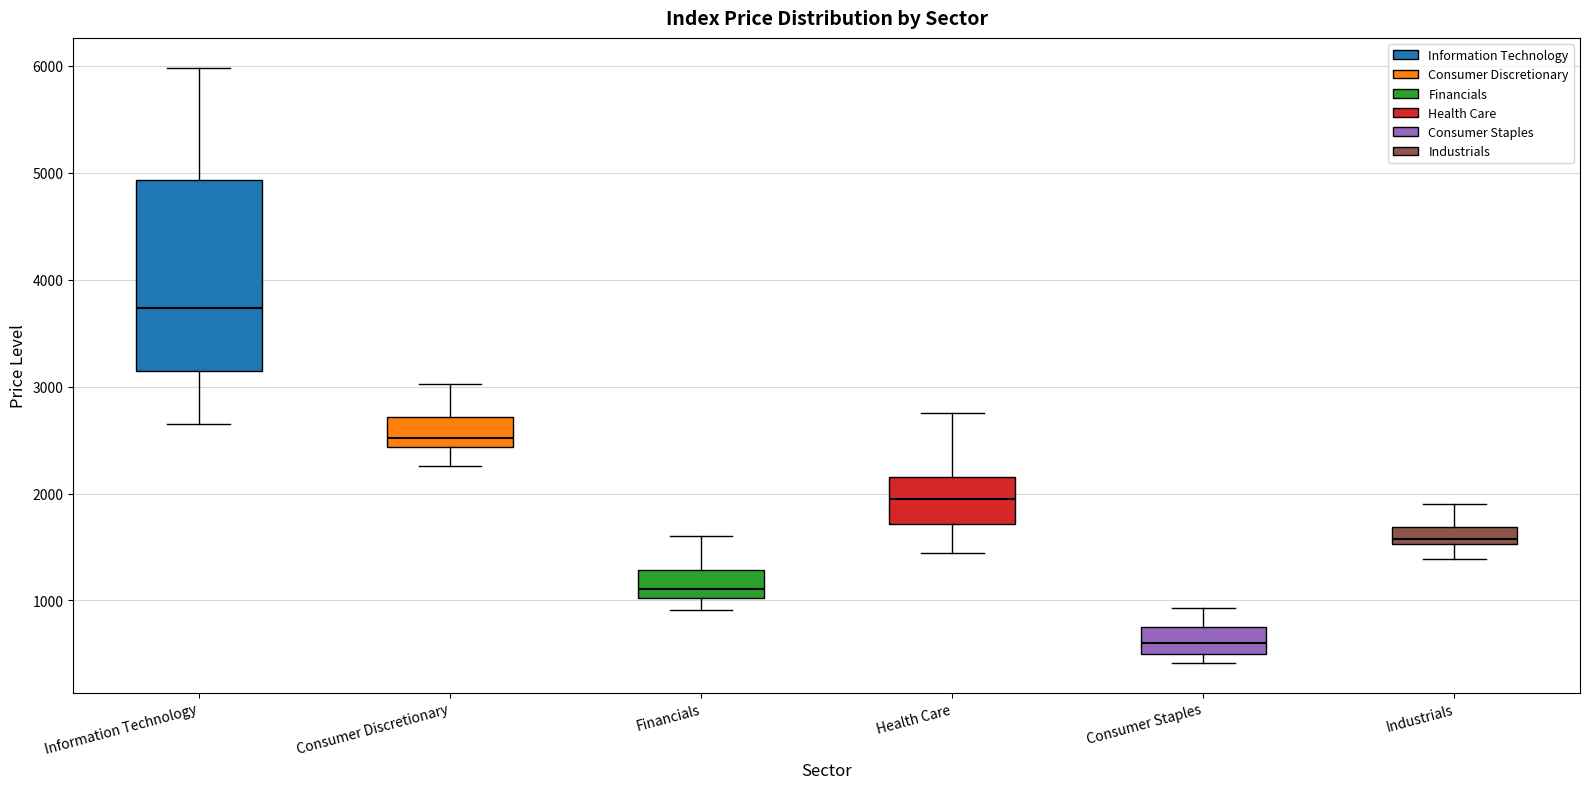

Where does the lower whisker of the box for Financials end on the y-axis? The values are not printed on the chart, so give them approximately, as read against the axis.

900